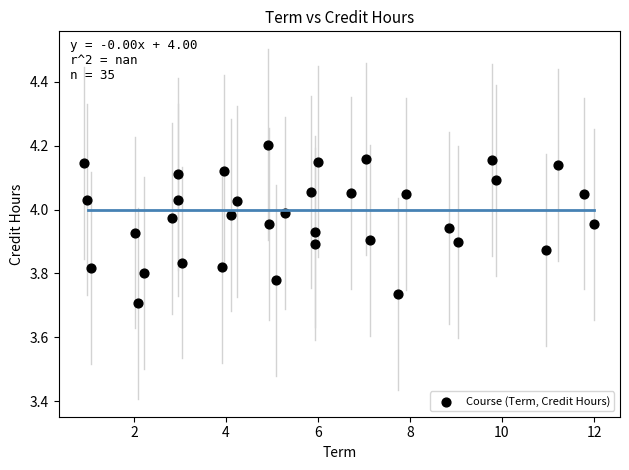

What is the range of Y values (max minus min)?

0.5